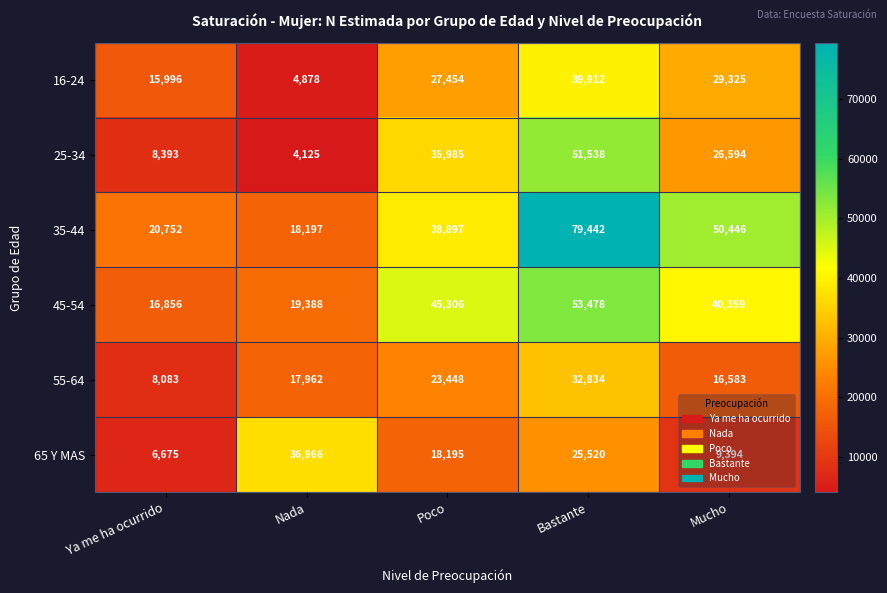

At how many categories does at least one series exceed 50319?

2